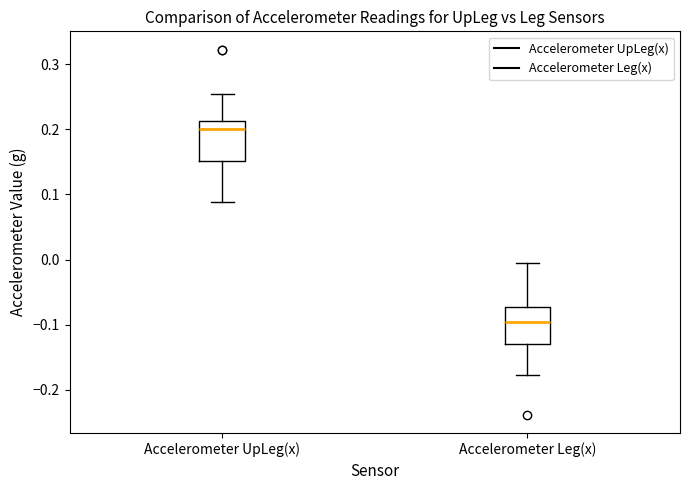

Reading left to right, transcribe this box plot: for each box, give where its median line is, the range the box spans, and where its two whiskers end, as read against the y-axis. The values are not printed on the chart, so give them approximately, as read against the axis.

Accelerometer UpLeg(x): median 0.20, box 0.15 to 0.21, whiskers 0.09 to 0.25
Accelerometer Leg(x): median -0.10, box -0.13 to -0.07, whiskers -0.18 to 0.00